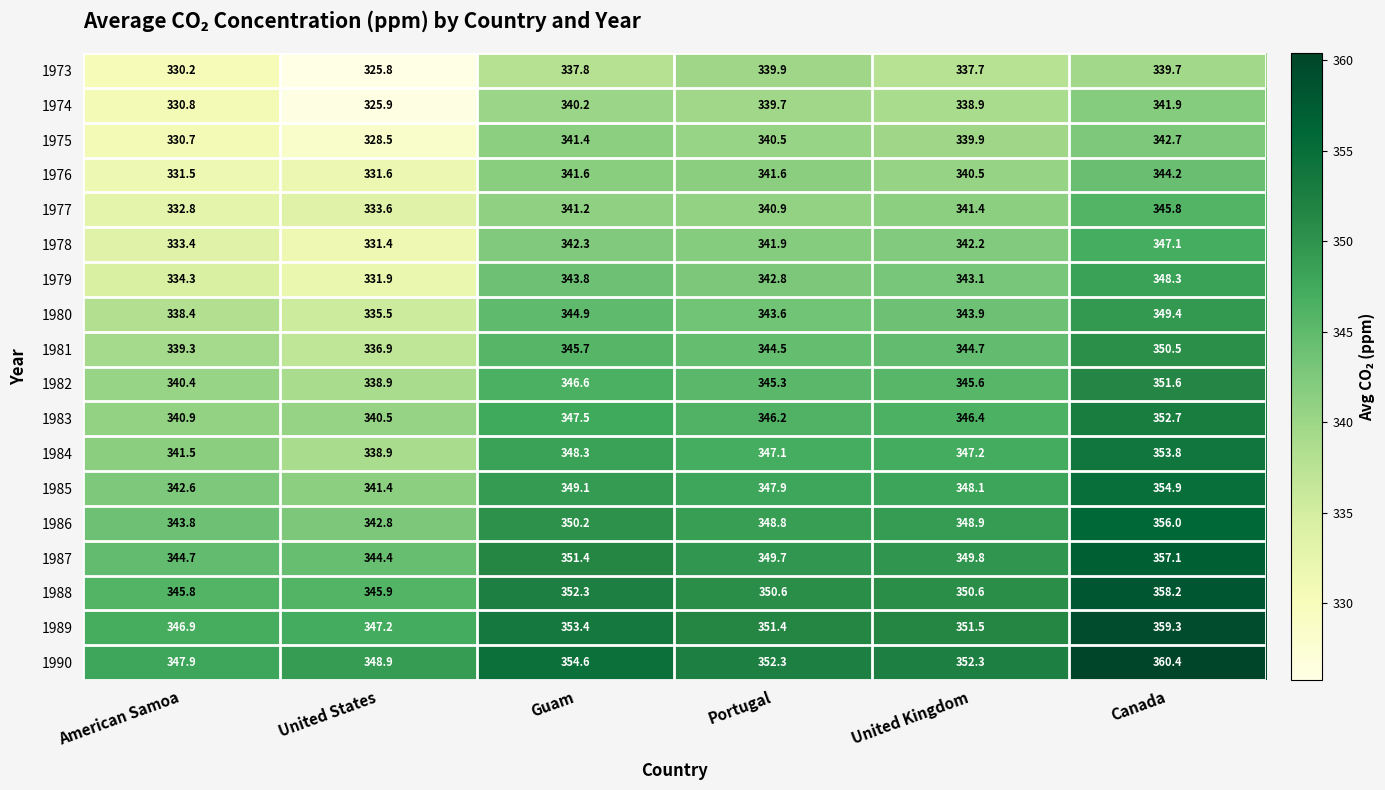

Rank the series by their maximum value, from lowest to highest.

1973, 1974, 1975, 1976, 1977, 1978, 1979, 1980, 1981, 1982, 1983, 1984, 1985, 1986, 1987, 1988, 1989, 1990